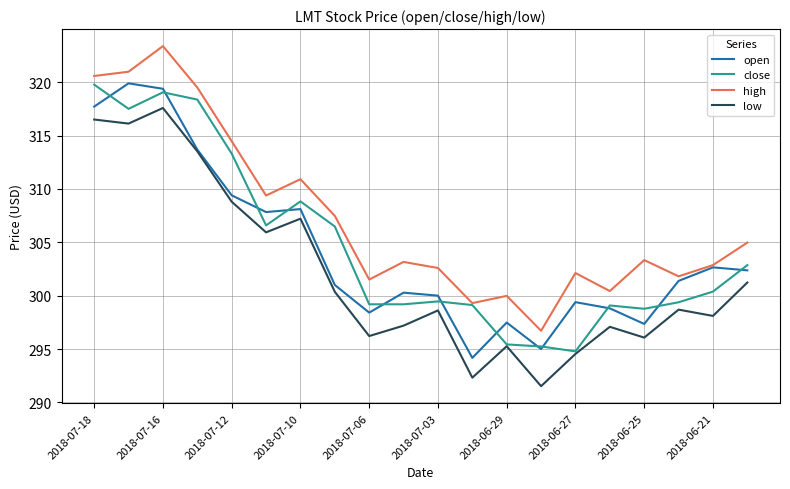

True or false: open has more than 0 points higher than both neighbors.

True